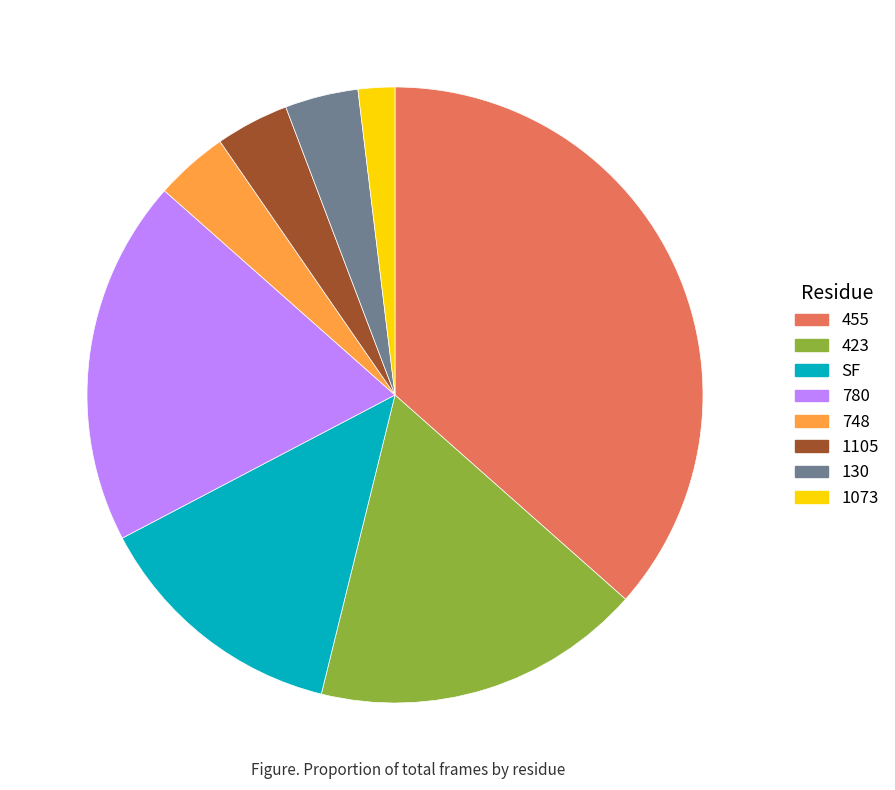

Combined, do 455 and 1073 account for over 50%?

No